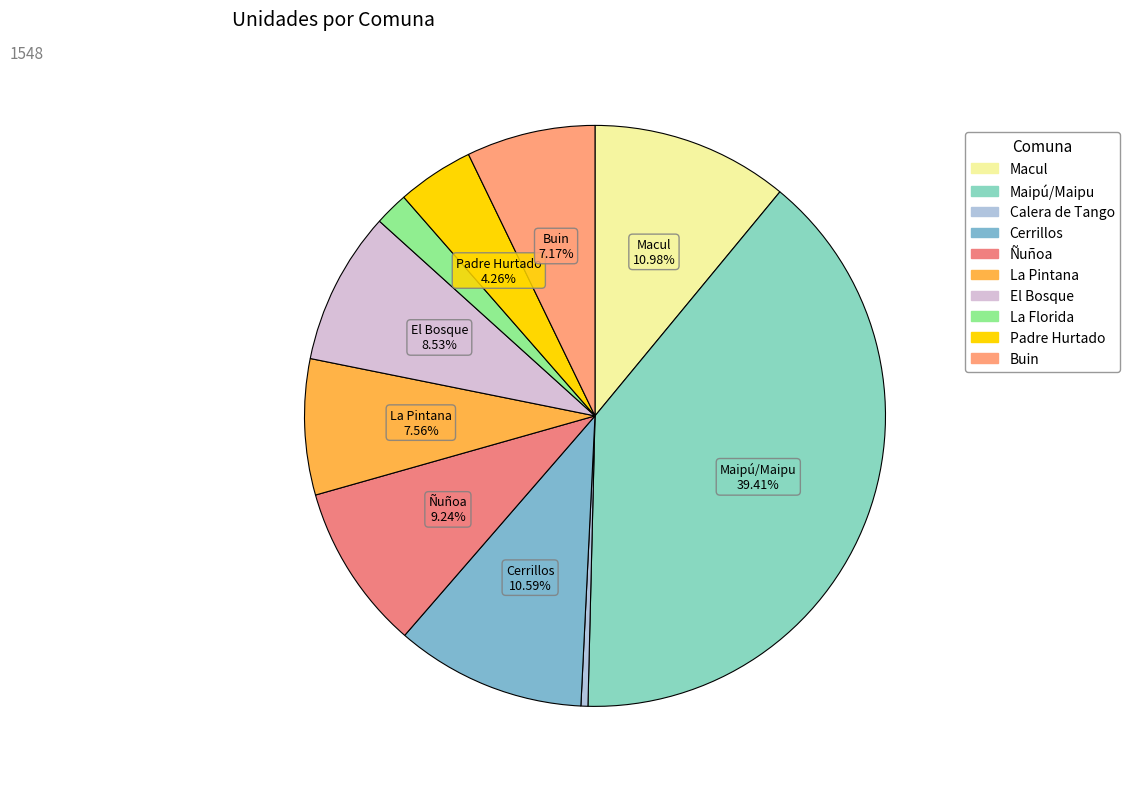

How many slices are in this pie chart?

10